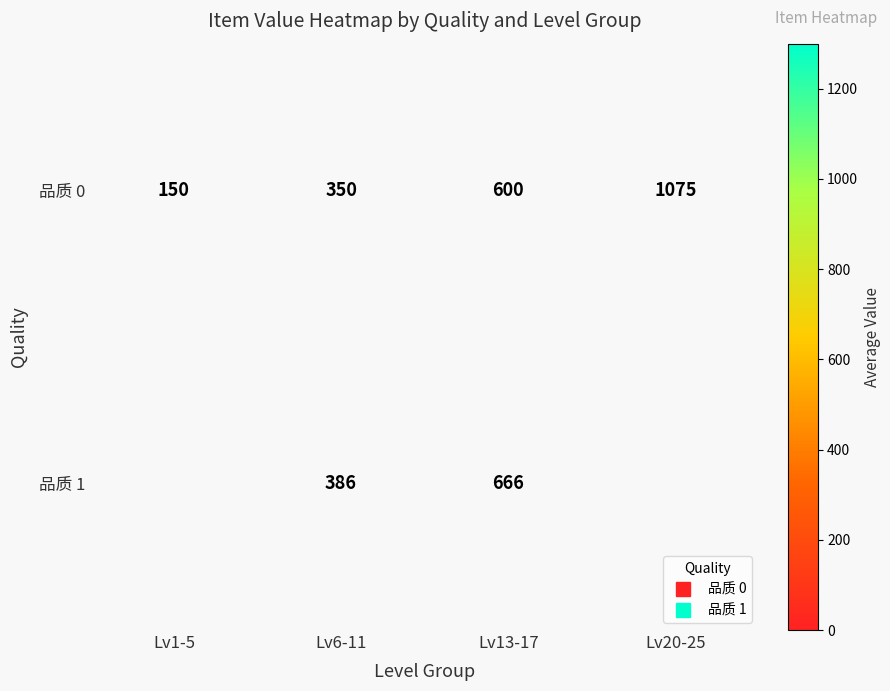

What is the approximate value of 品质 1 at Lv6-11?

386.7